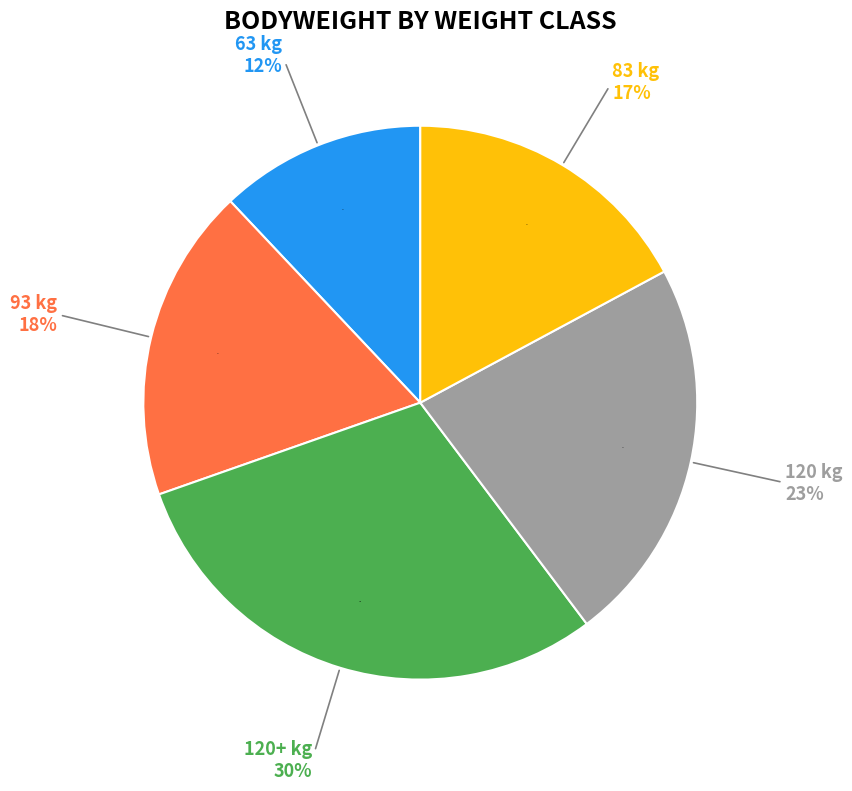

What is the ratio of the value at 93 to the value at 63?

1.5